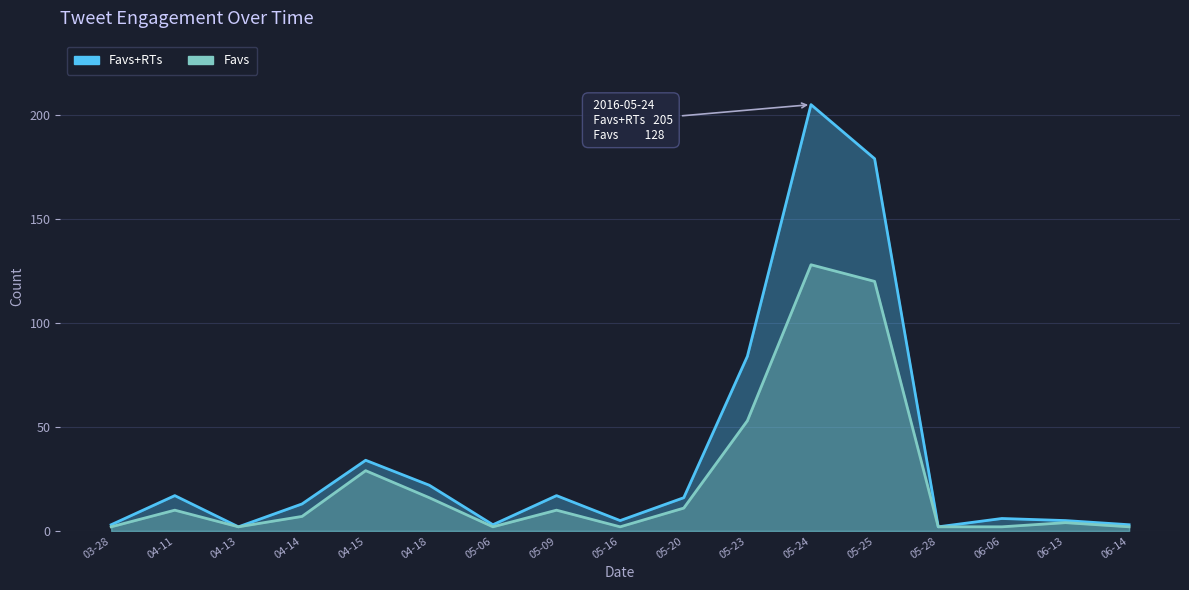

What is the label of the 9th point from the right?

05-16